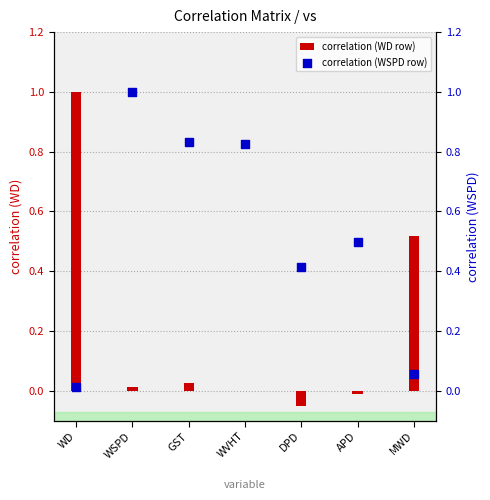

What are all the series names shown in the legend?

correlation (WD row), correlation (WSPD row)